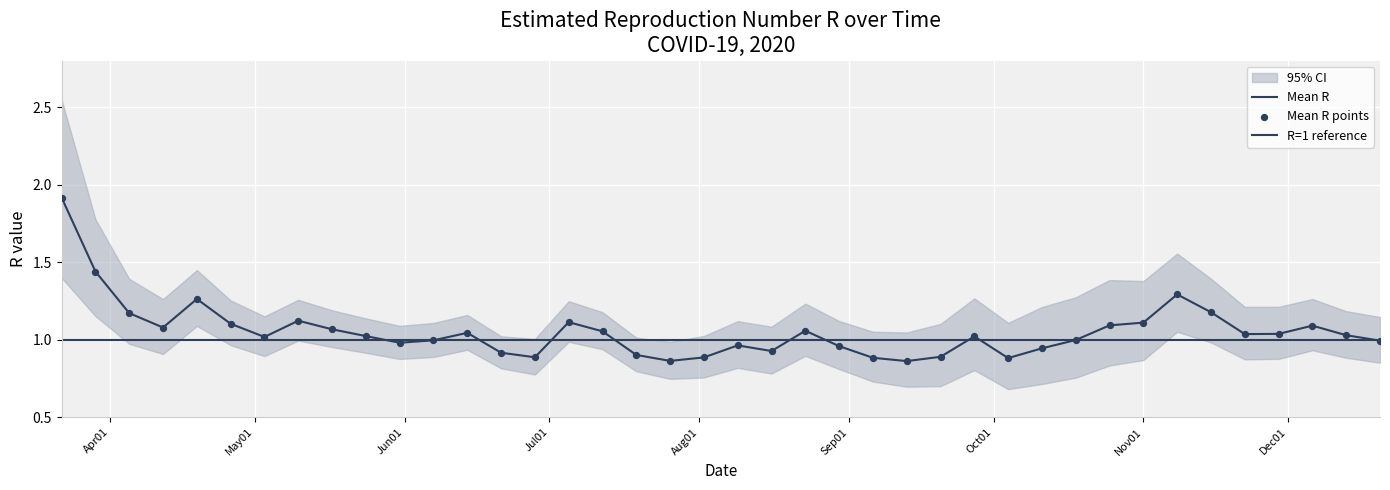

Which series reaches the minimum Y coordinate?

Quantile.0.025.R